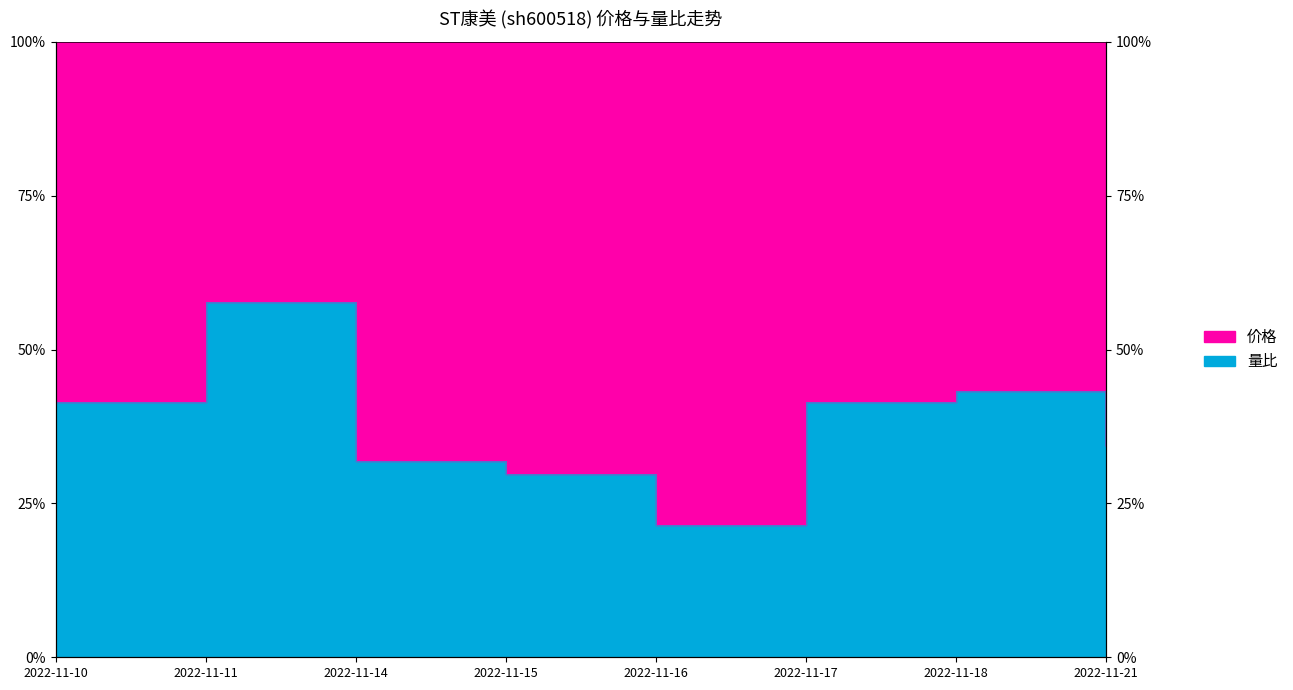

List the labels in order of value, largest first.

2022-11-11, 2022-11-18, 2022-11-17, 2022-11-10, 2022-11-21, 2022-11-14, 2022-11-15, 2022-11-16